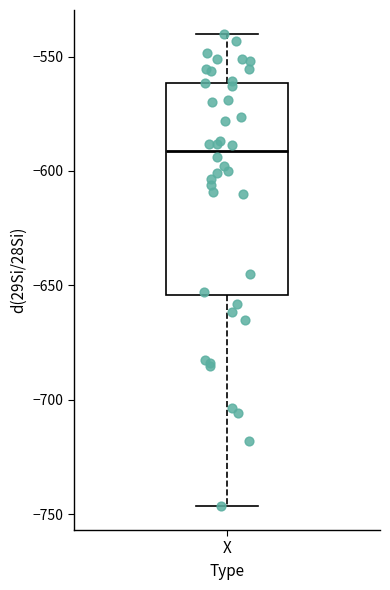

Transcribe this box plot: give where the median line is, the range the box spans, and where the two whiskers end, as read against the y-axis. The values are not printed on the chart, so give them approximately, as read against the axis.

median -590, box -655 to -560, whiskers -745 to -540